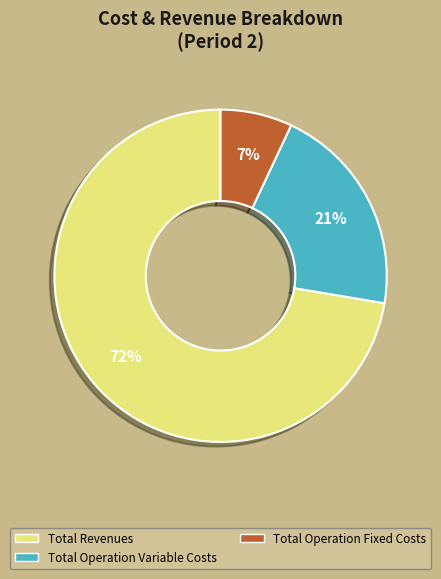

Is there any slice that represents more than half of the pie?

Yes